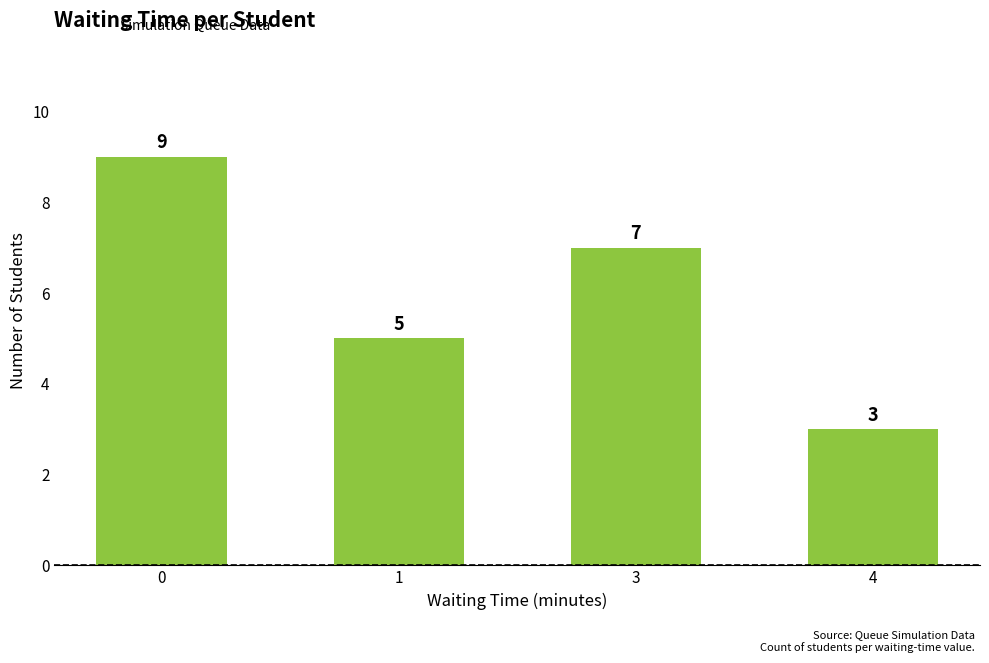

Which has a higher value, 1 or 4?

1